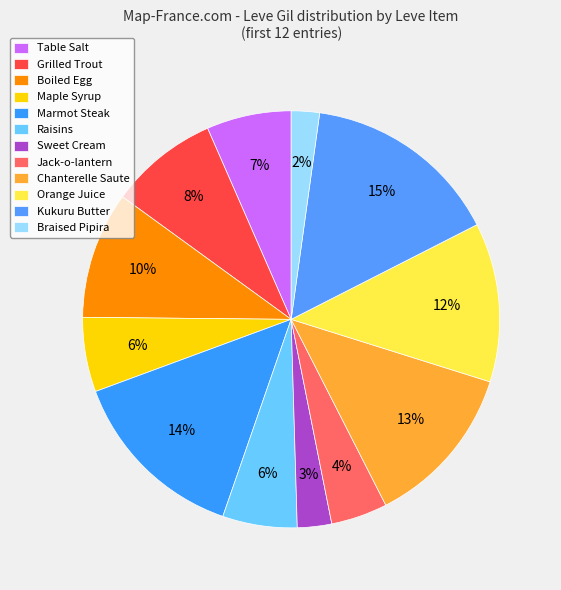

Which slice is the smallest?

Braised Pipira